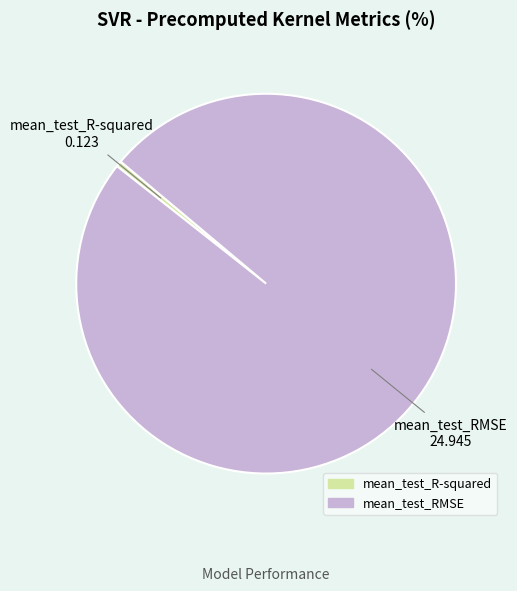

Count the number of slices in the pie.

2